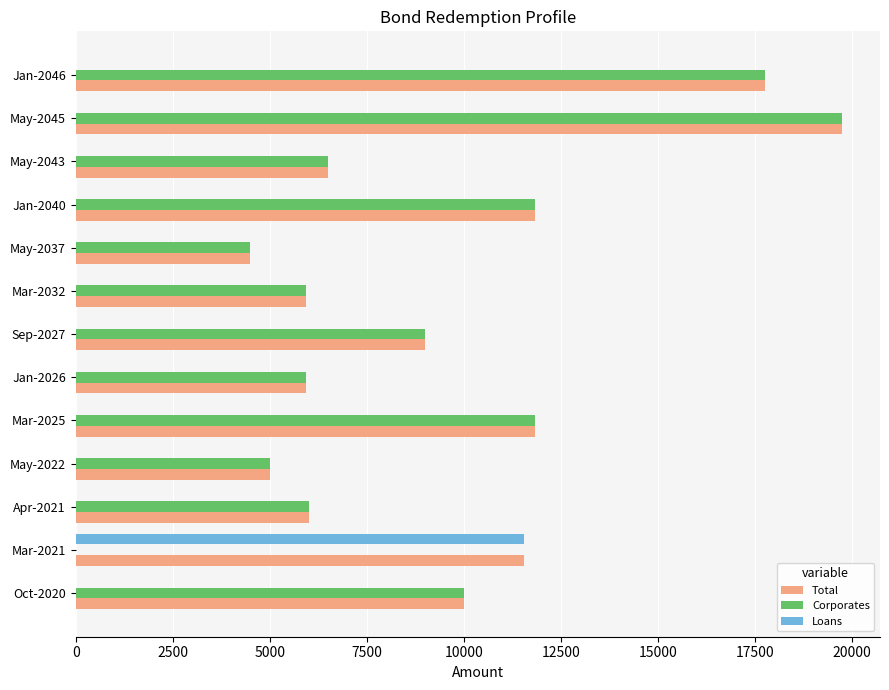

At which category is the sum across all series the highest?

May-2045